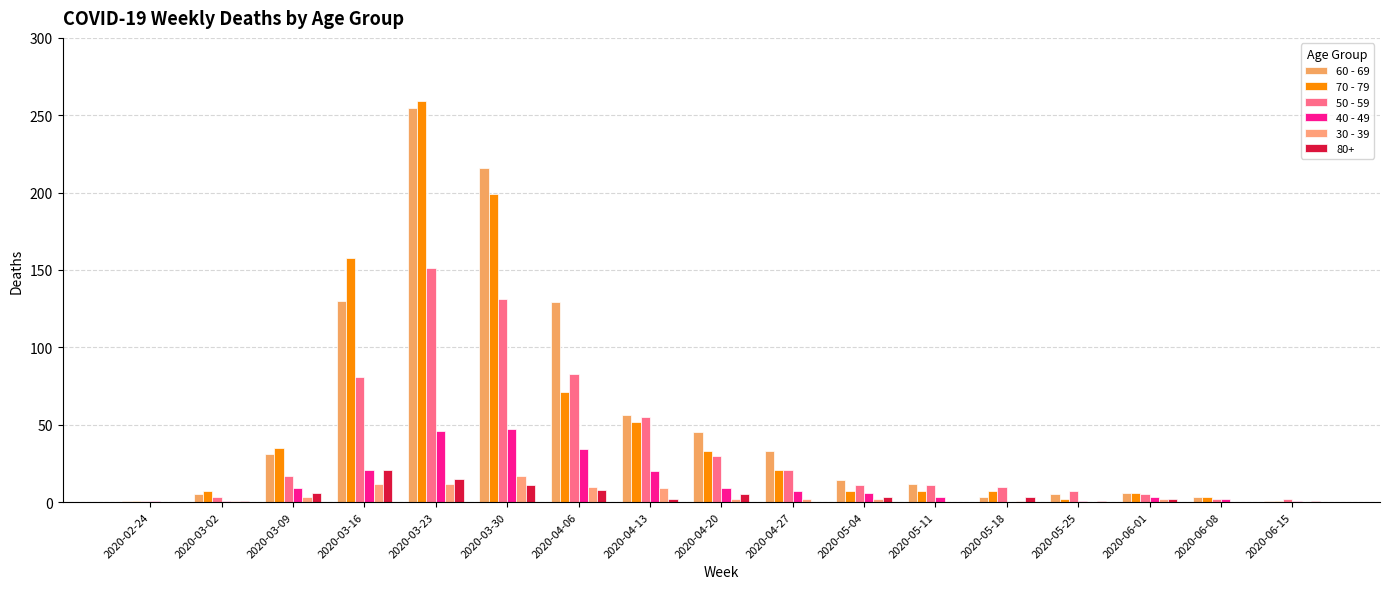

Which series has the largest range (max minus min)?

70 - 79